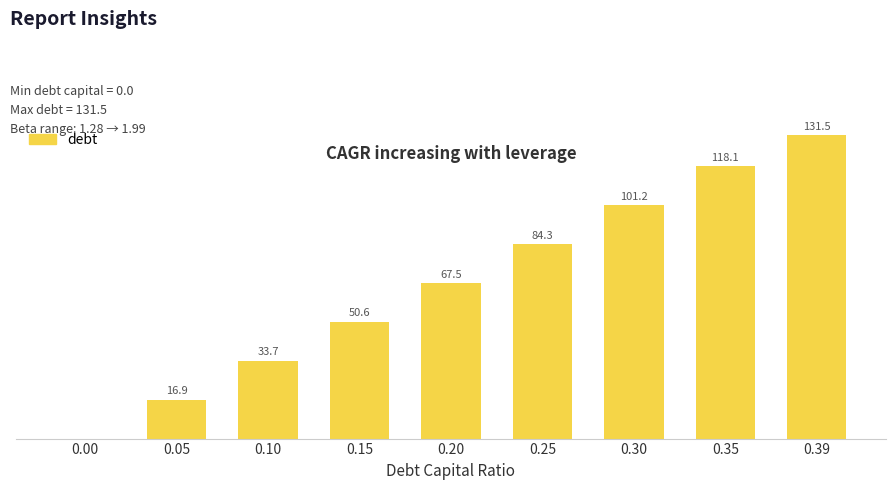

Reading left to right, extract all data points from this chart.

0.00=0.0	0.05=16.9	0.10=33.7	0.15=50.6	0.20=67.5	0.25=84.3	0.30=101.2	0.35=118.1	0.39=131.5